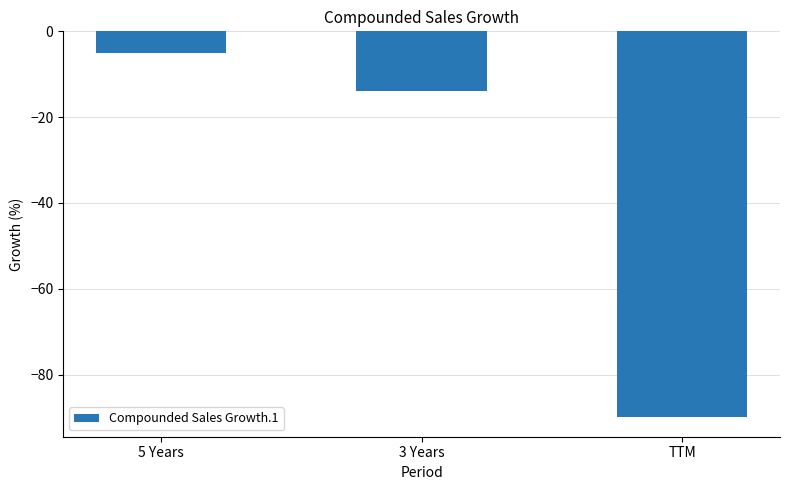

What is the minimum value shown in the chart?

-90